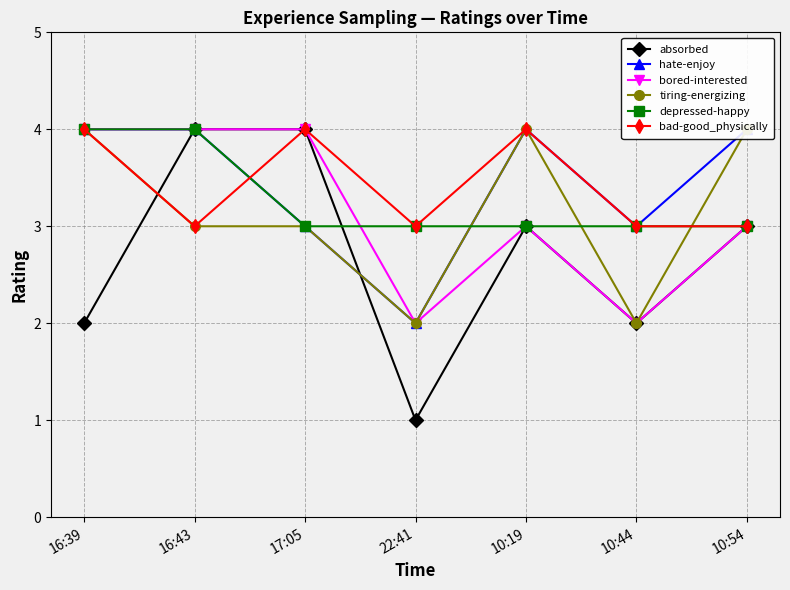

Which has a higher value, 10:19 or 10:54?

10:19